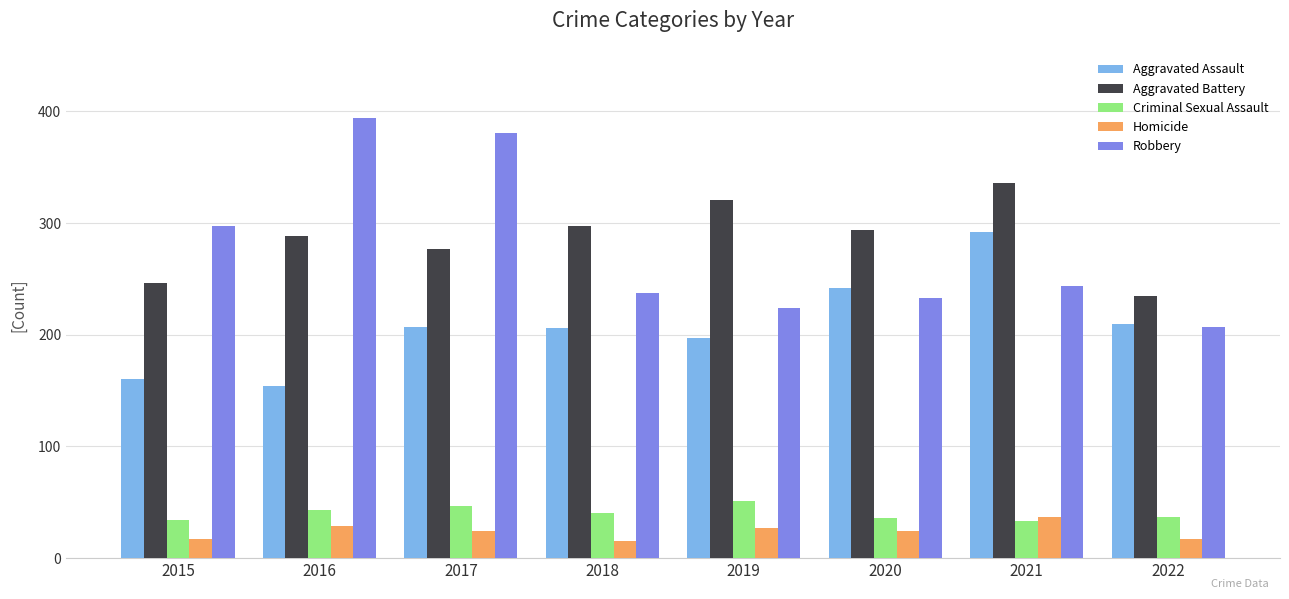

True or false: Robbery has a value of 237 at 2018.

True